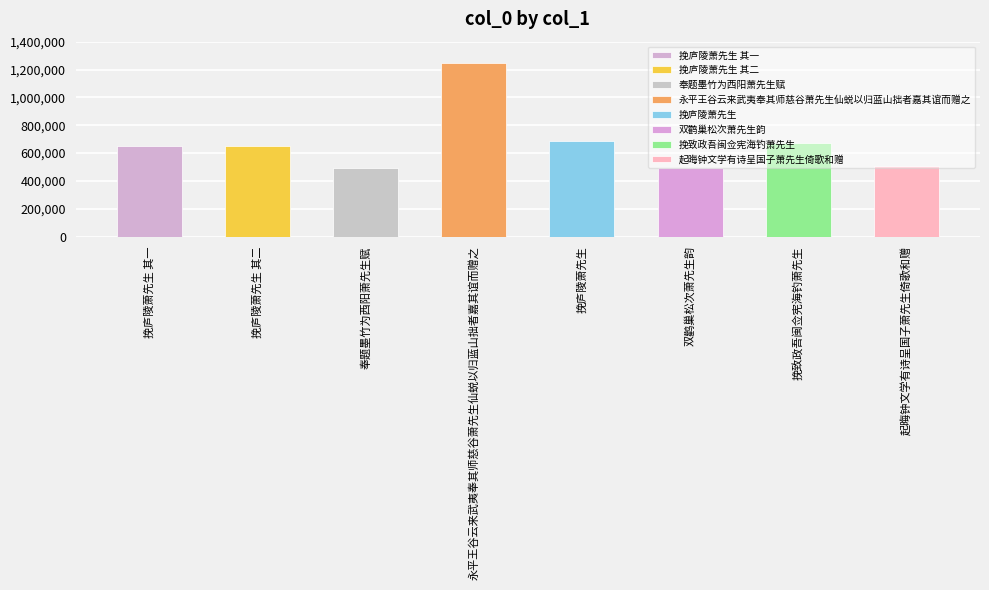

What is the value of the 5th bar from the left?

684509